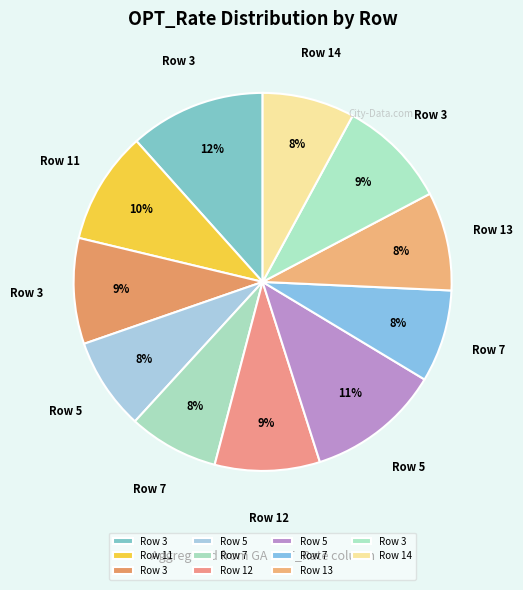

How many segments does this pie chart have?

11